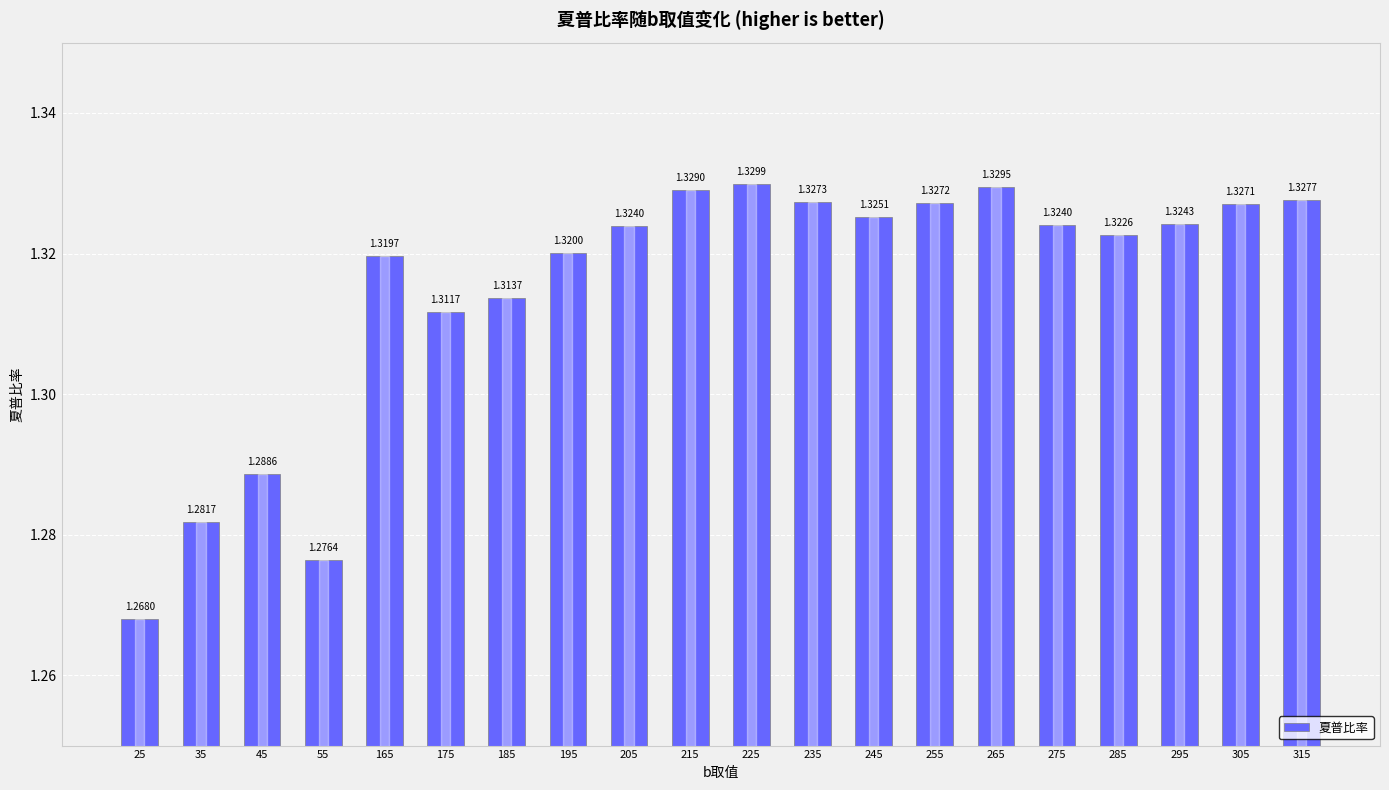

Approximately how many times larger is the value at 55 compared to 225?

1.0